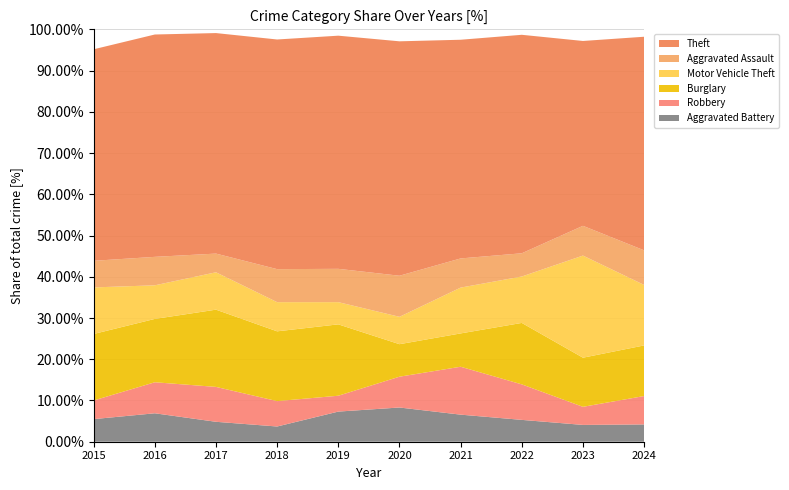

Reading right to left, list all the values displayed in this chart.

Theft: 2024=173	2023=143	2022=160	2021=105	2020=137	2019=147	2018=181	2017=177	2016=172	2015=159
Motor Vehicle Theft: 2024=49	2023=79	2022=34	2021=22	2020=16	2019=14	2018=23	2017=30	2016=26	2015=35
Burglary: 2024=41	2023=38	2022=45	2021=16	2020=19	2019=45	2018=55	2017=62	2016=49	2015=50
Robbery: 2024=23	2023=14	2022=26	2021=23	2020=18	2019=10	2018=20	2017=28	2016=24	2015=14
Aggravated Assault: 2024=28	2023=23	2022=17	2021=14	2020=24	2019=21	2018=26	2017=15	2016=22	2015=20
Aggravated Battery: 2024=14	2023=13	2022=16	2021=13	2020=20	2019=19	2018=12	2017=16	2016=22	2015=17